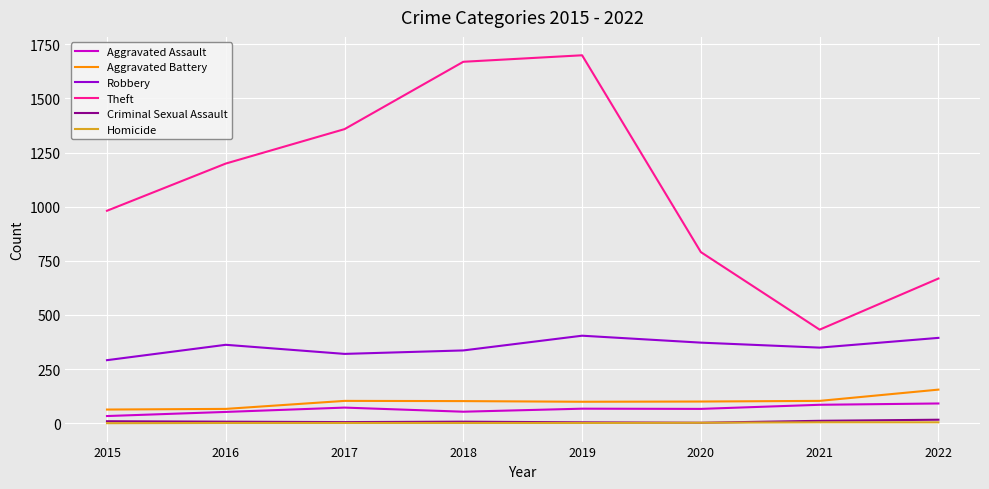

At how many categories does at least one series exceed 563?

7